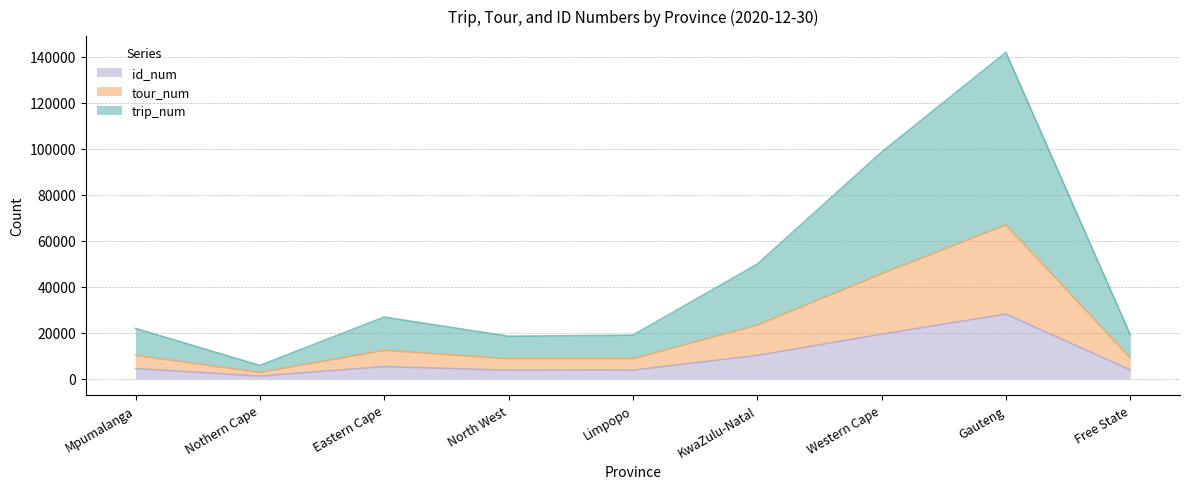

The id_num series shows 10142 at KwaZulu-Natal. True or false?

True